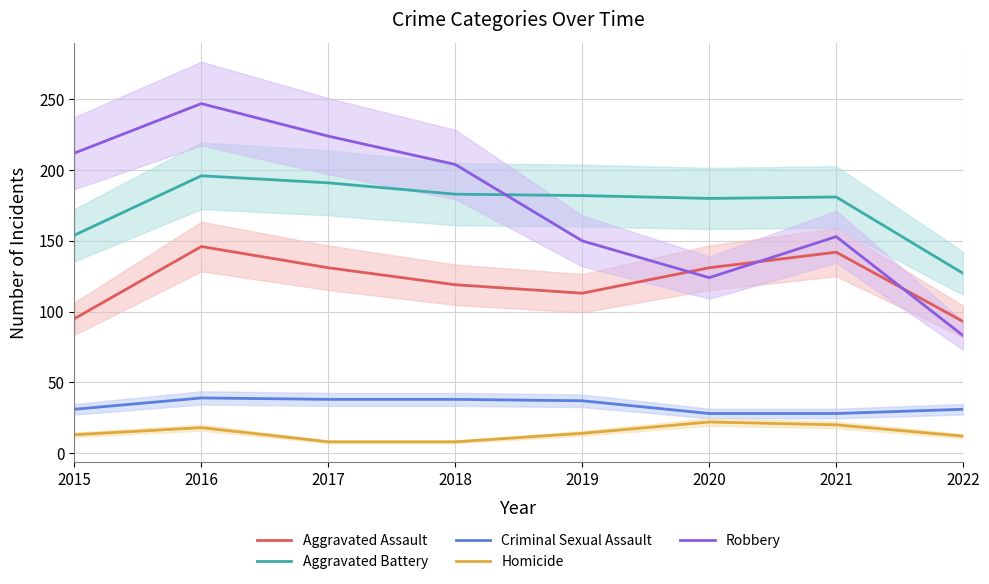

Reading left to right, transcribe all the data shown in this chart.

Aggravated Assault: 2015=95	2016=146	2017=131	2018=119	2019=113	2020=131	2021=142	2022=93
Aggravated Battery: 2015=154	2016=196	2017=191	2018=183	2019=182	2020=180	2021=181	2022=127
Criminal Sexual Assault: 2015=31	2016=39	2017=38	2018=38	2019=37	2020=28	2021=28	2022=31
Homicide: 2015=13	2016=18	2017=8	2018=8	2019=14	2020=22	2021=20	2022=12
Robbery: 2015=212	2016=247	2017=224	2018=204	2019=150	2020=124	2021=153	2022=83